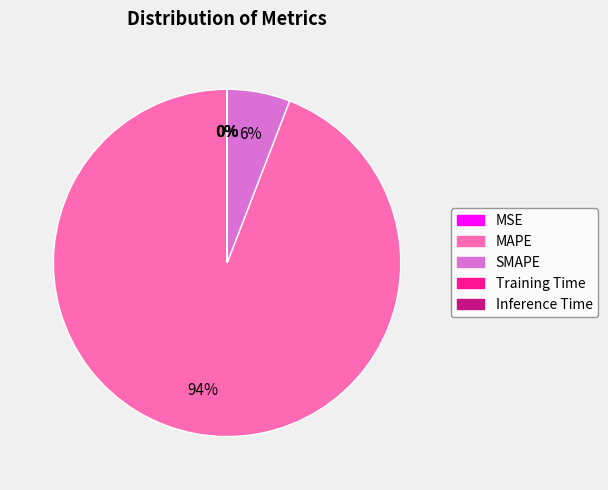

What percentage is the MAPE slice, to the nearest percent?

94%